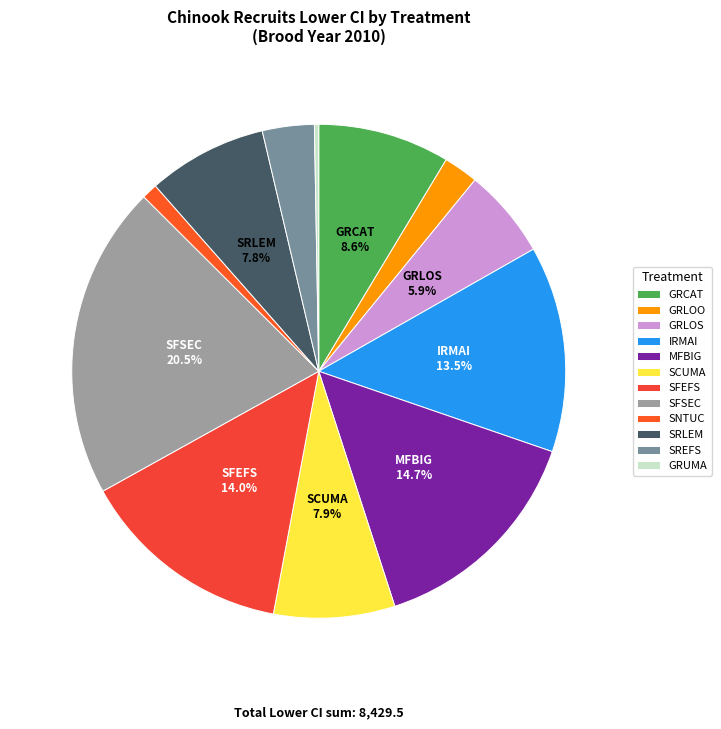

Count the number of slices in the pie.

12